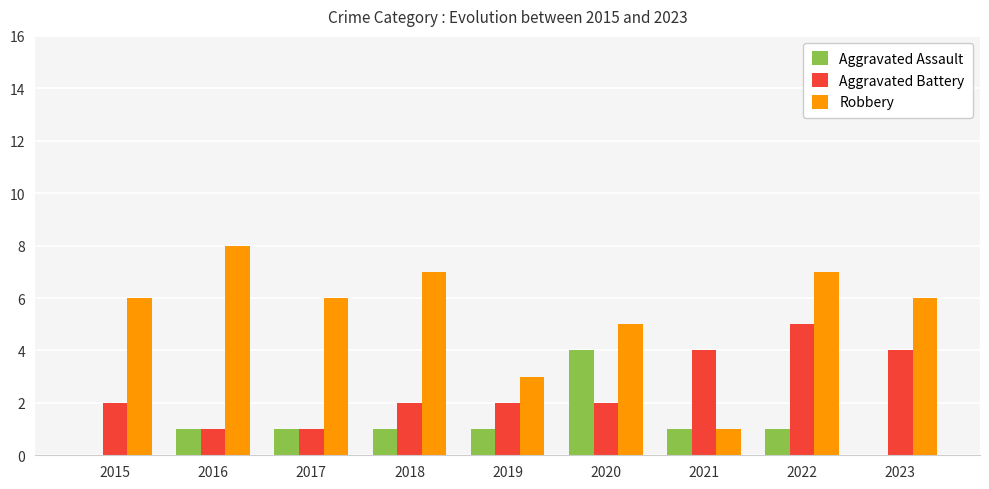

Which series has the largest total across all categories?

Robbery